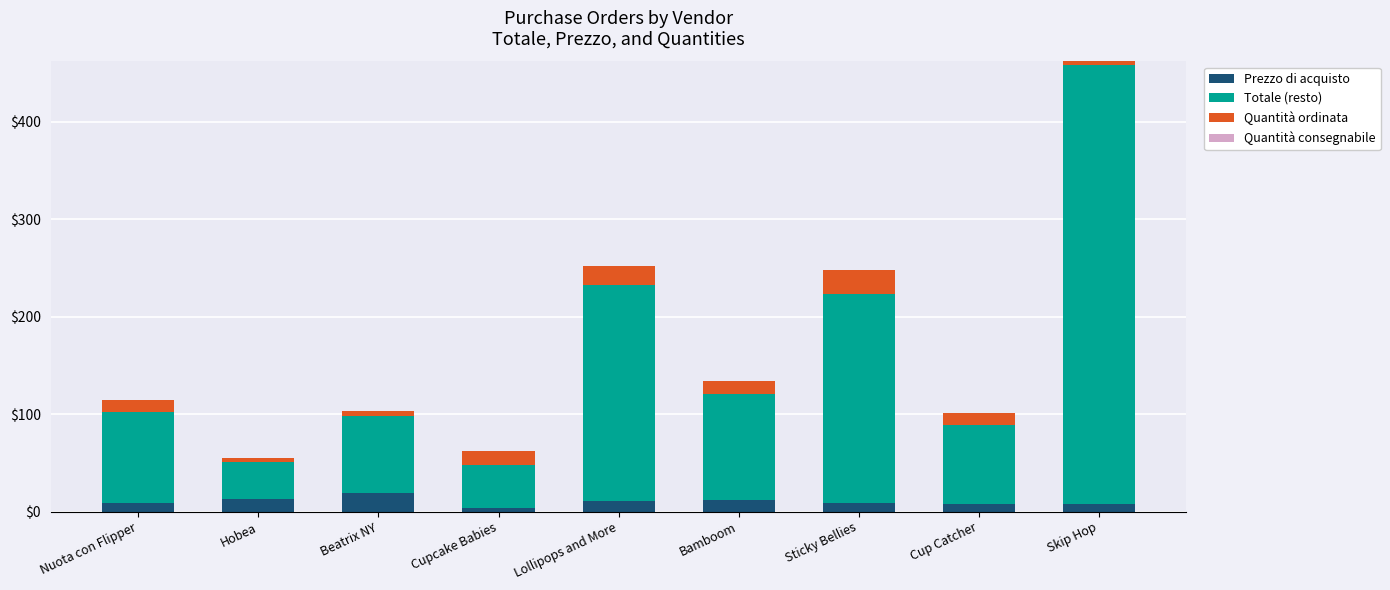

How many bars are there in total?

9